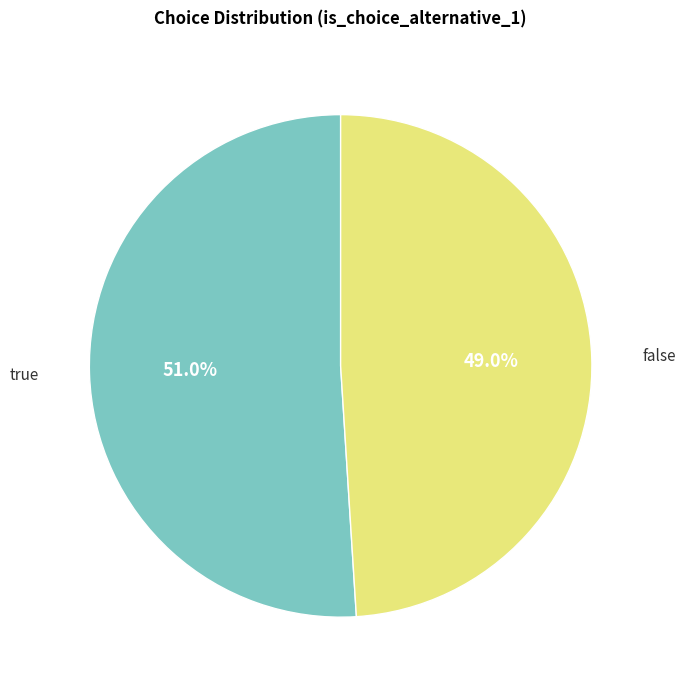

To the nearest percent, what is the difference between the largest and smallest slice percentages?

2%